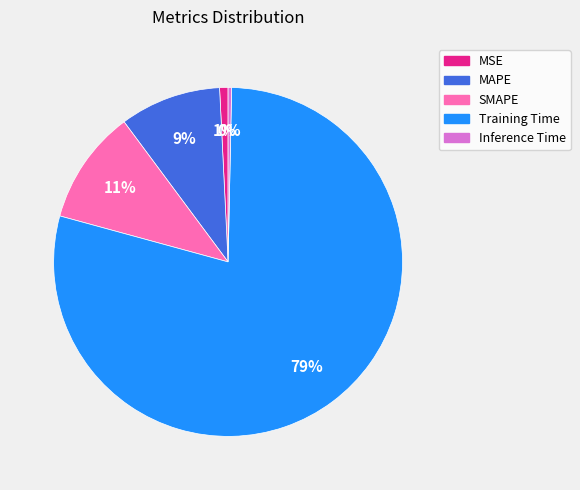

Between Training Time and Inference Time, which is larger?

Training Time